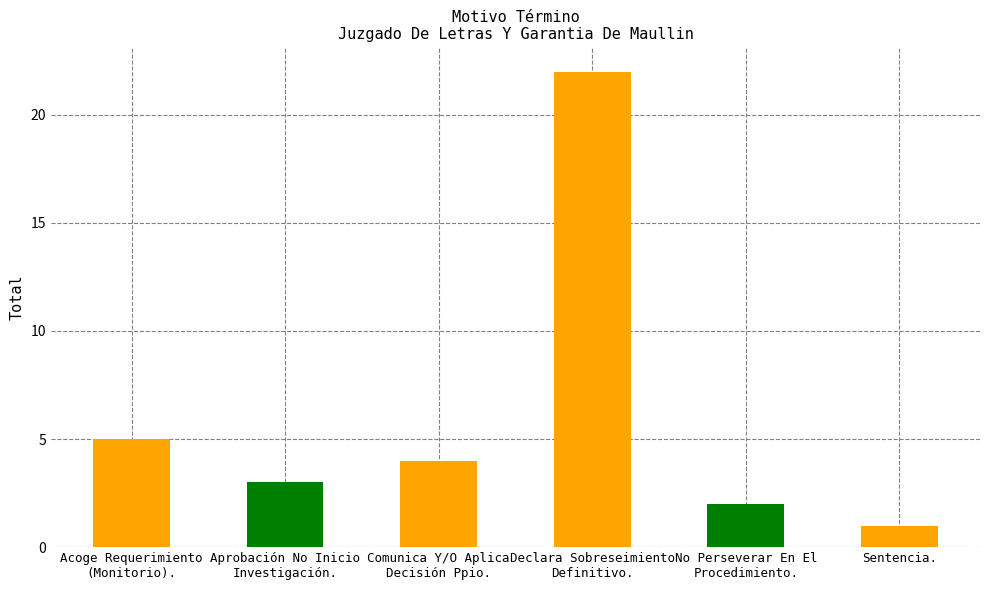

The value at Declara Sobreseimiento
Definitivo. is 22. True or false?

True